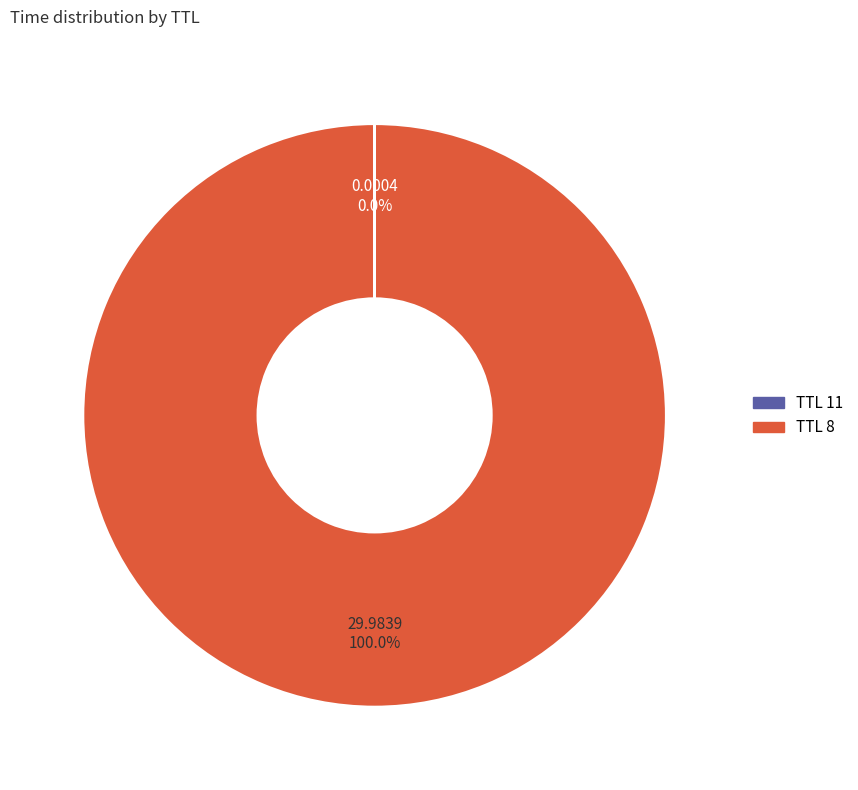

To the nearest percent, what is the difference between the largest and smallest slice percentages?

100%